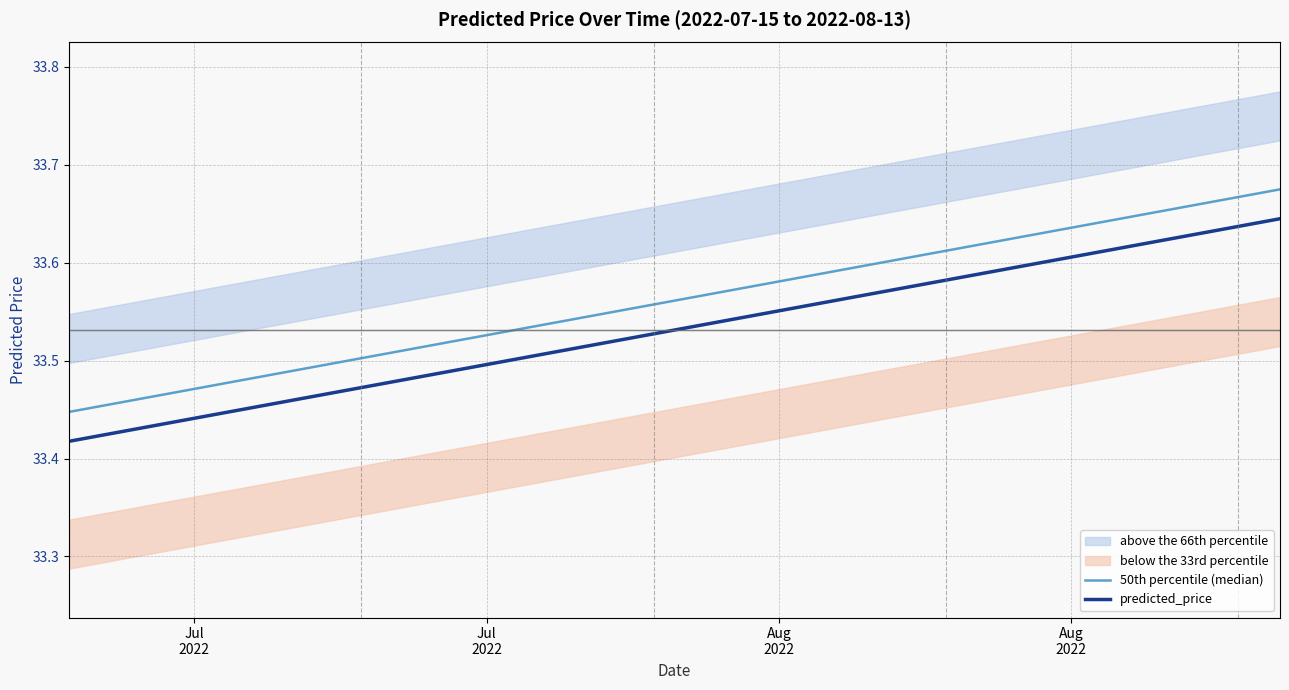

Is this an area chart (filled region under the line)?

No